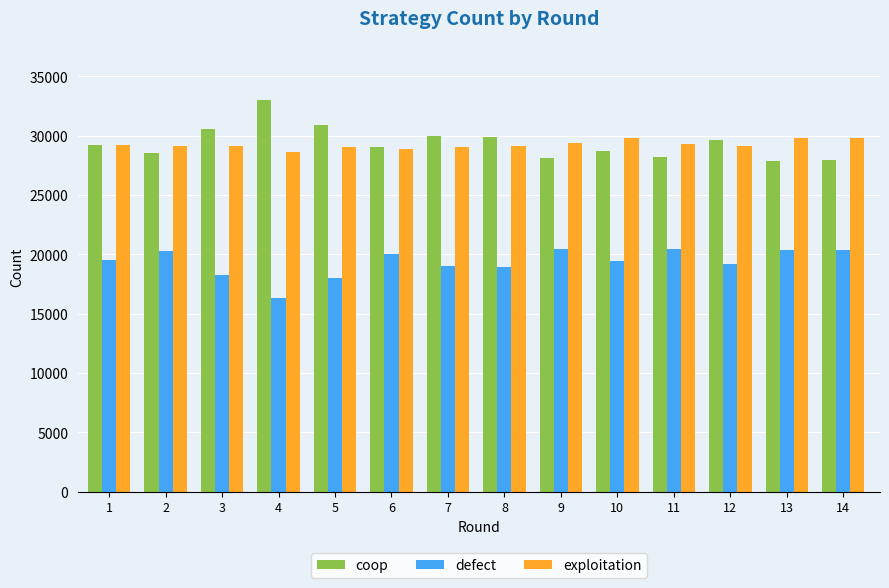

List the series in order of their peak value, highest first.

coop, exploitation, defect